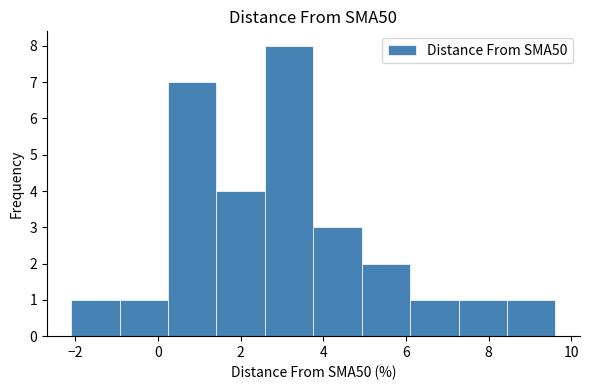

Reading left to right, transcribe this chart: for each bar, give the range it covers on the x-axis and its height. Neither the bar edges nor the heights are printed on the chart, so give them approximately, as read against the axes.

-2.0 to -1.0: 1
-1.0 to 0.2: 1
0.2 to 1.4: 7
1.4 to 2.6: 4
2.6 to 3.8: 8
3.8 to 5.0: 3
5.0 to 6.2: 2
6.2 to 7.2: 1
7.2 to 8.4: 1
8.4 to 9.6: 1